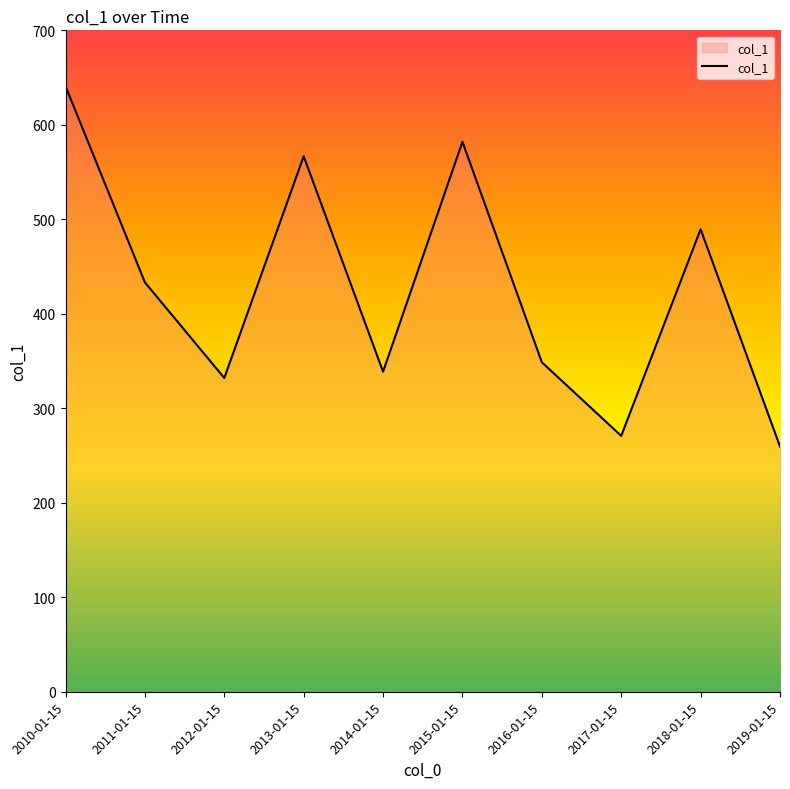

At which label does the data first exceed 433?

2010-01-15